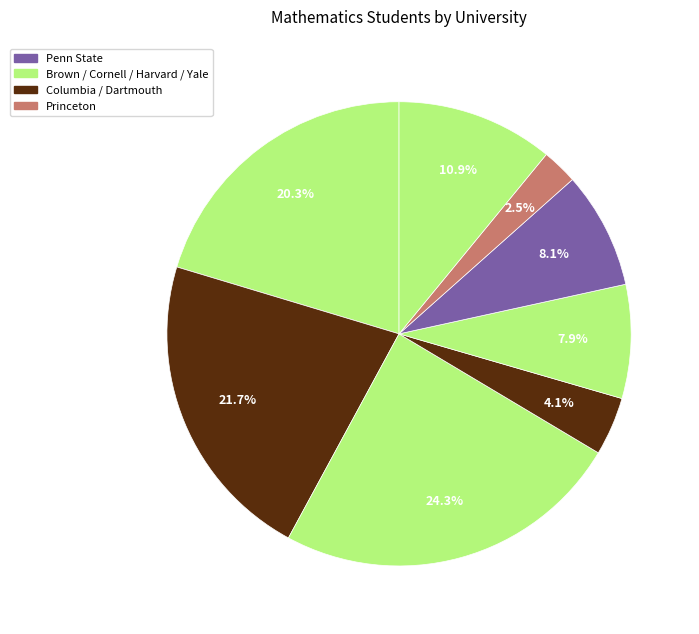

How many segments does this pie chart have?

8